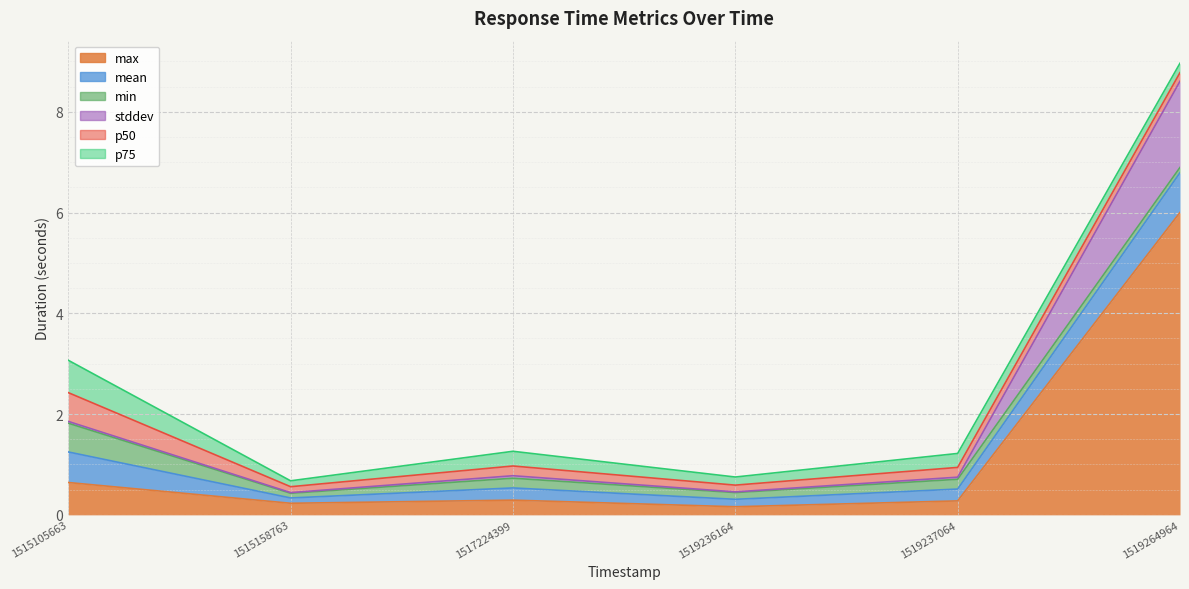

What is the average value of the p50 series?

0.2